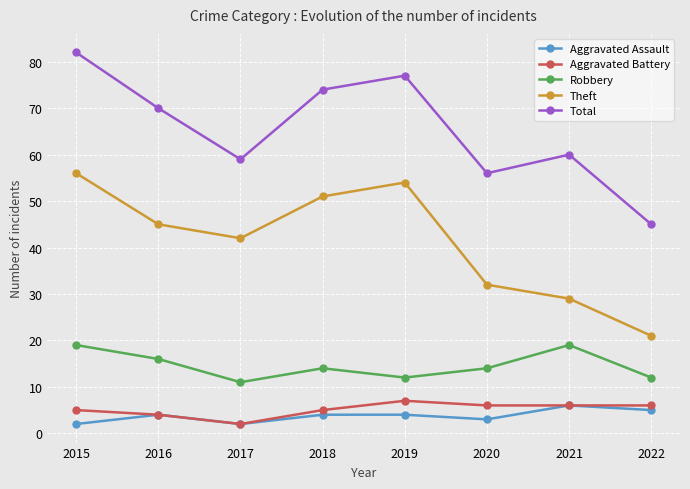

Reading left to right, transcribe all the data shown in this chart.

Aggravated Assault: 2015=2	2016=4	2017=2	2018=4	2019=4	2020=3	2021=6	2022=5
Aggravated Battery: 2015=5	2016=4	2017=2	2018=5	2019=7	2020=6	2021=6	2022=6
Robbery: 2015=19	2016=16	2017=11	2018=14	2019=12	2020=14	2021=19	2022=12
Theft: 2015=56	2016=45	2017=42	2018=51	2019=54	2020=32	2021=29	2022=21
Total: 2015=82	2016=70	2017=59	2018=74	2019=77	2020=56	2021=60	2022=45